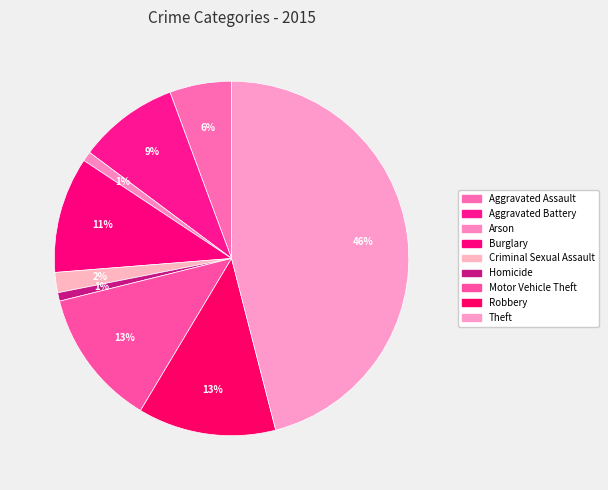

To the nearest percent, what is the combined percentage of Motor Vehicle Theft and Robbery?

25%